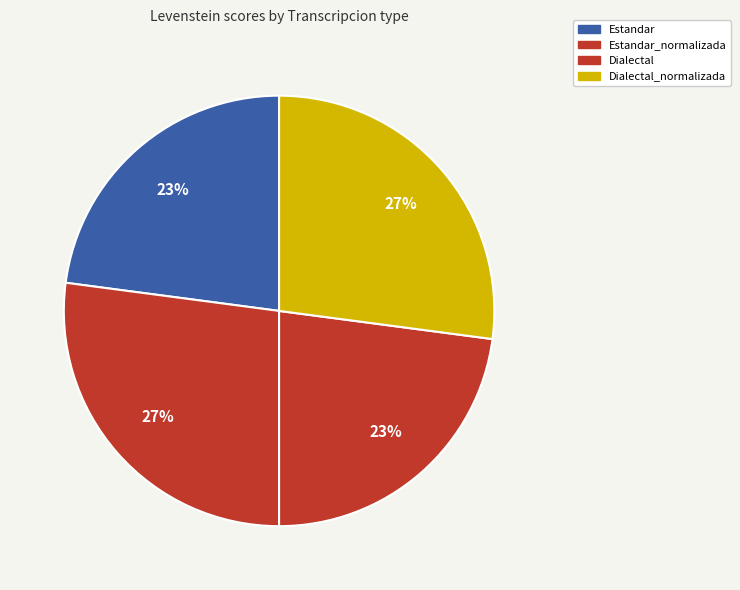

How many segments does this pie chart have?

4